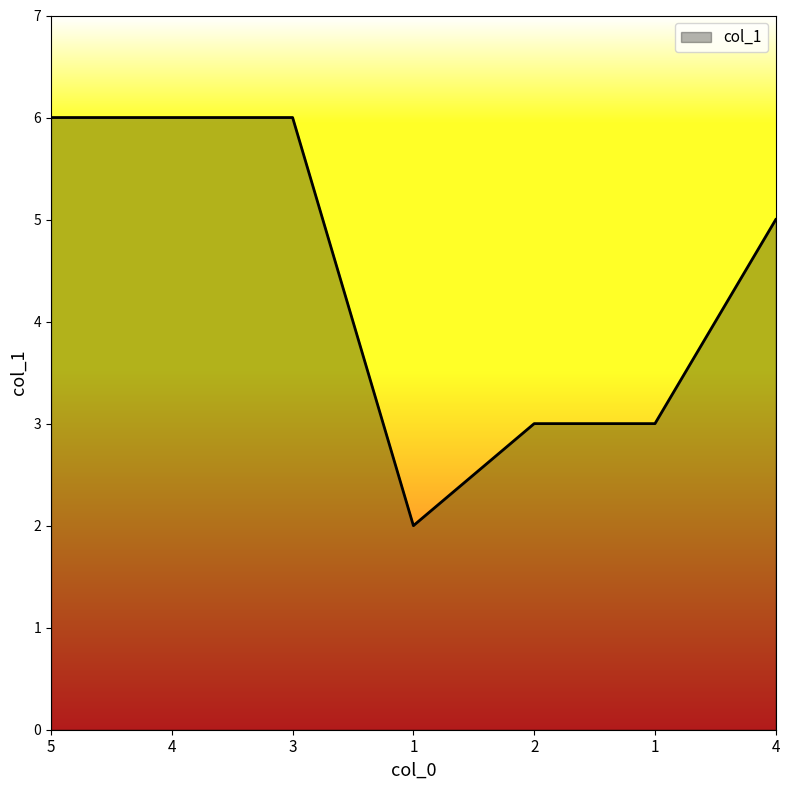

What is the smallest value displayed?

2